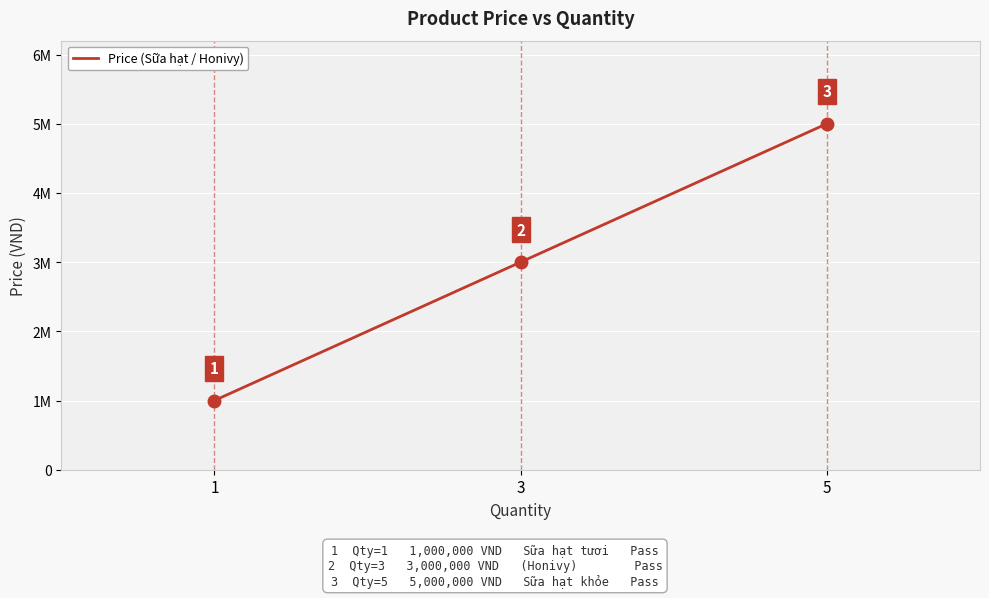

Rank the categories by value from highest to lowest.

5, 3, 1